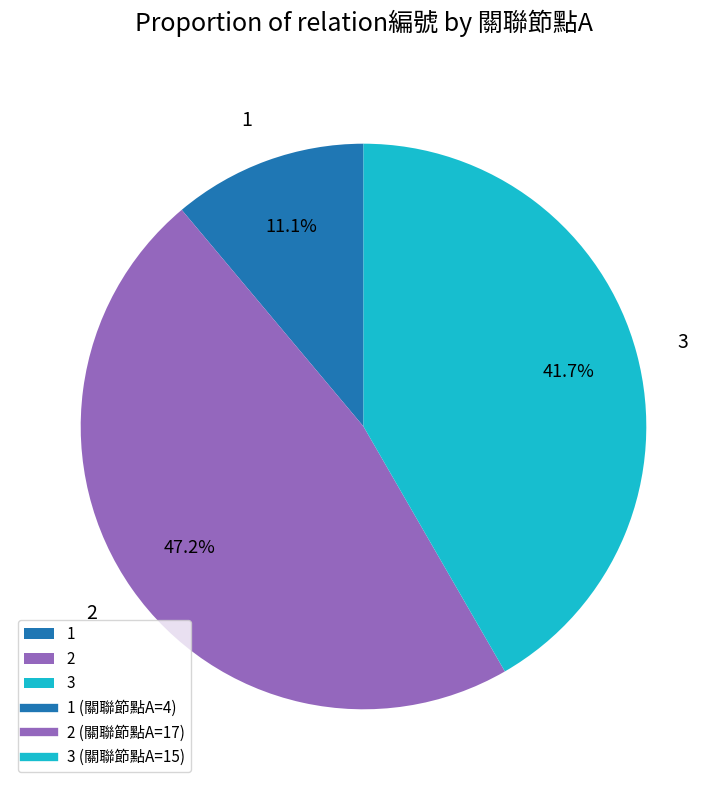

What is the largest slice in the pie chart?

2